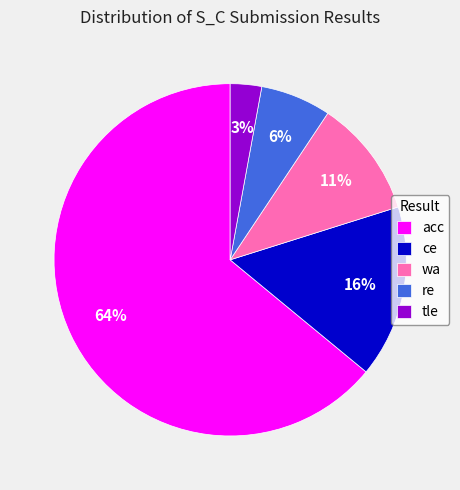

Do wa and re together represent more than half of the pie?

No